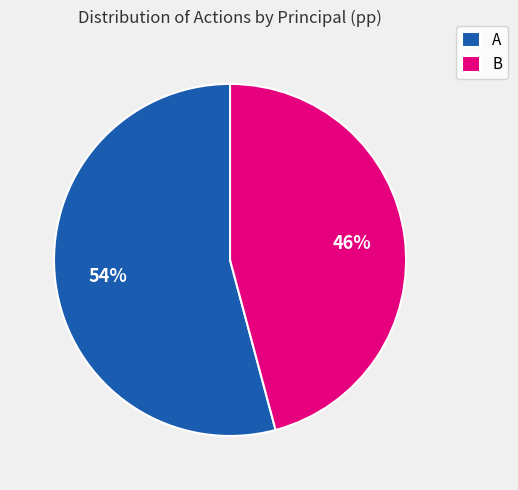

What is the ratio of the value at A to the value at B?

1.2